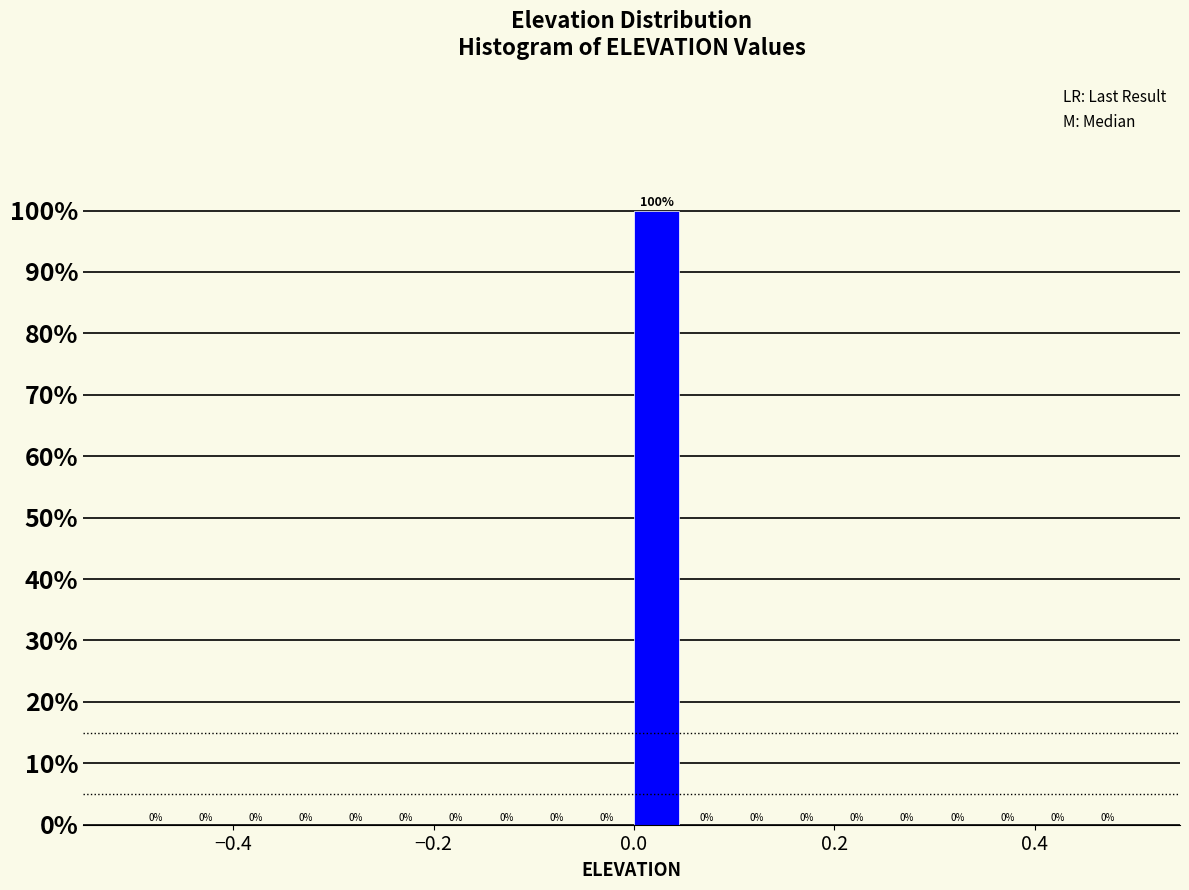

Read against the x-axis, roughly where is the centre of the tallest bar?

0.02